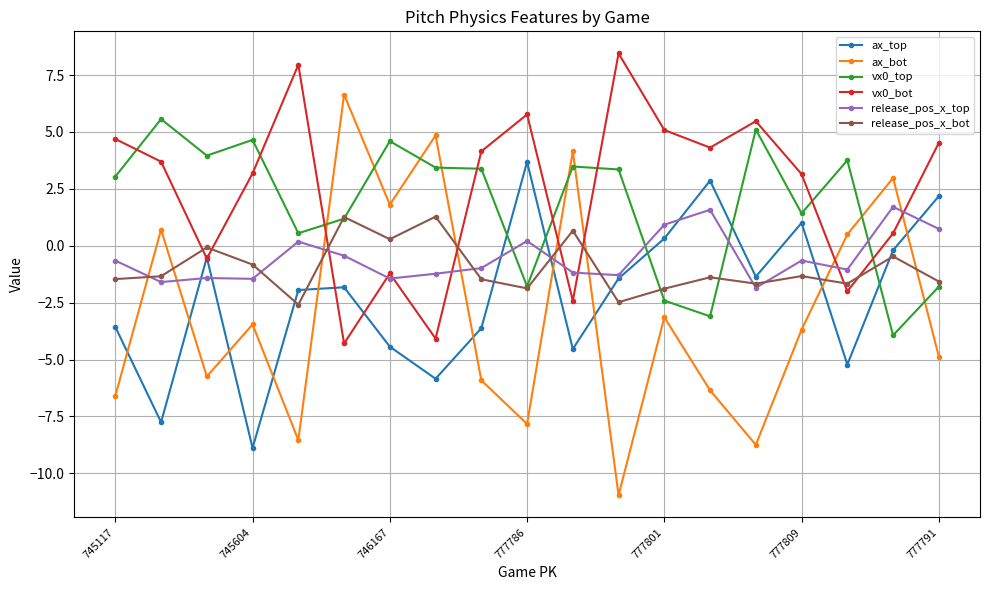

True or false: vx0_top has more than 2 points higher than both neighbors.

True